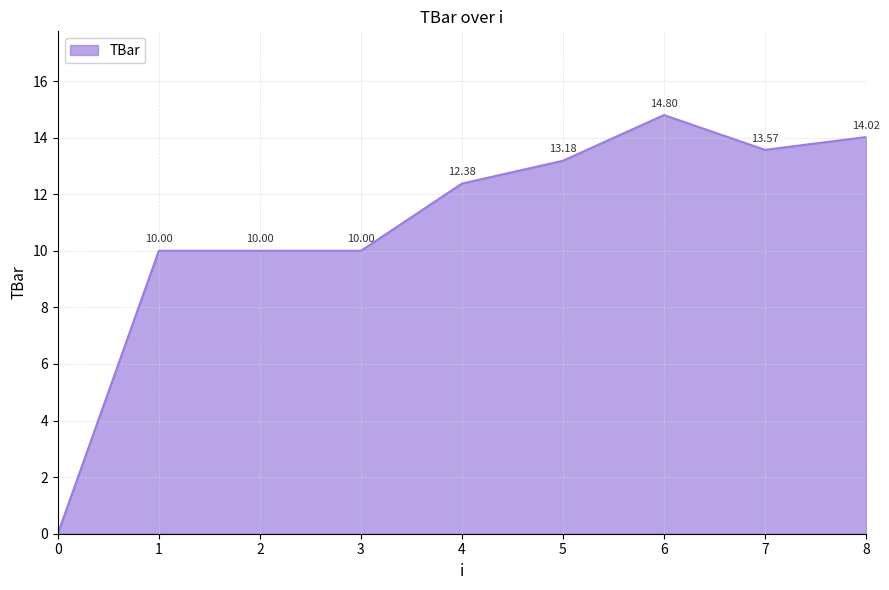

Read the value at 2.

10.0